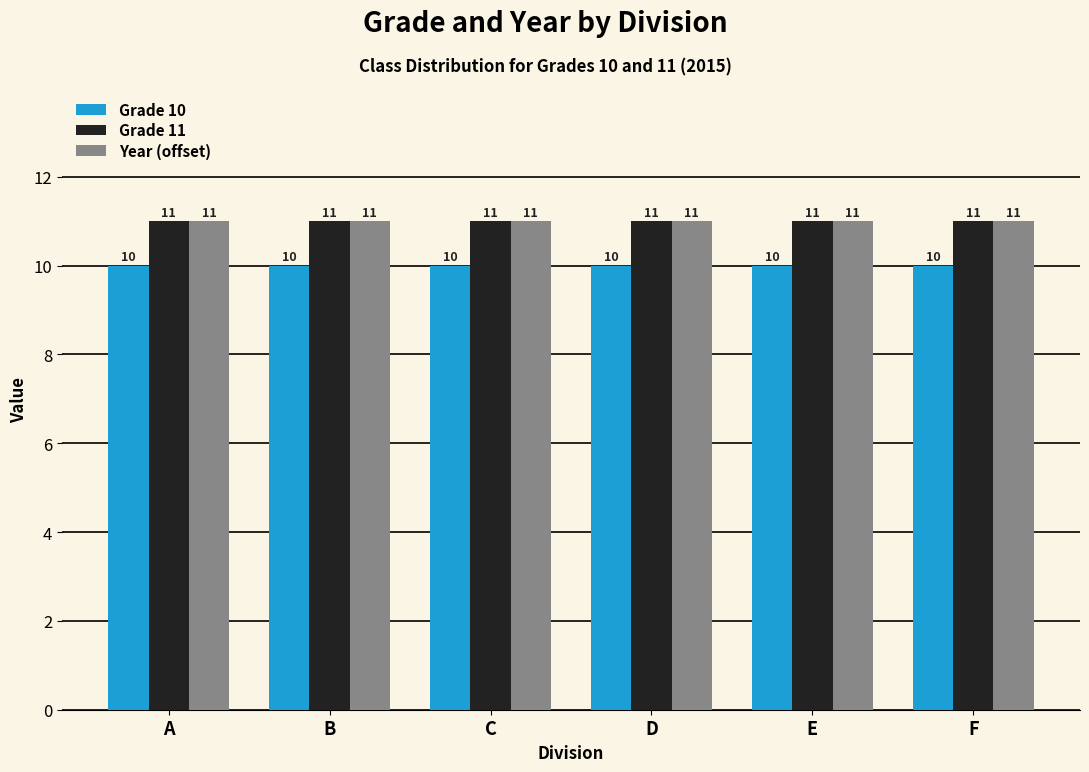

What is the approximate value of Grade 10 at D?

10